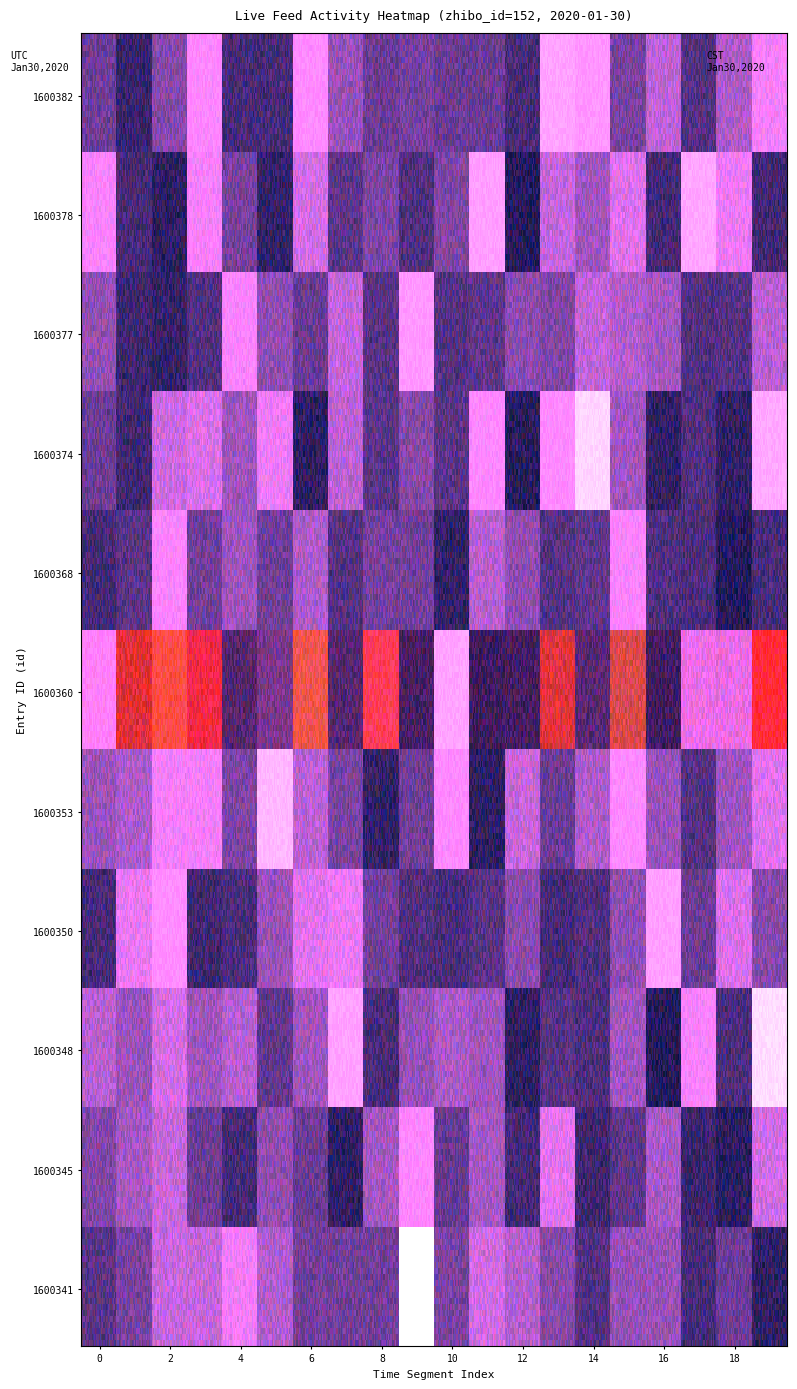

How many series are shown in this chart?

11